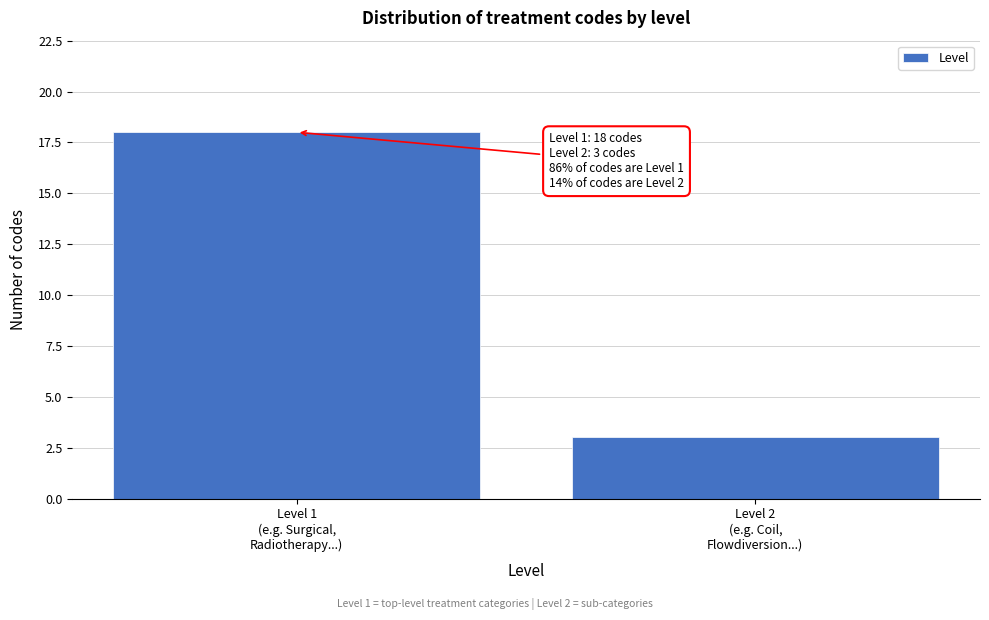

Reading right to left, what are all the values shown in this chart?

3	18